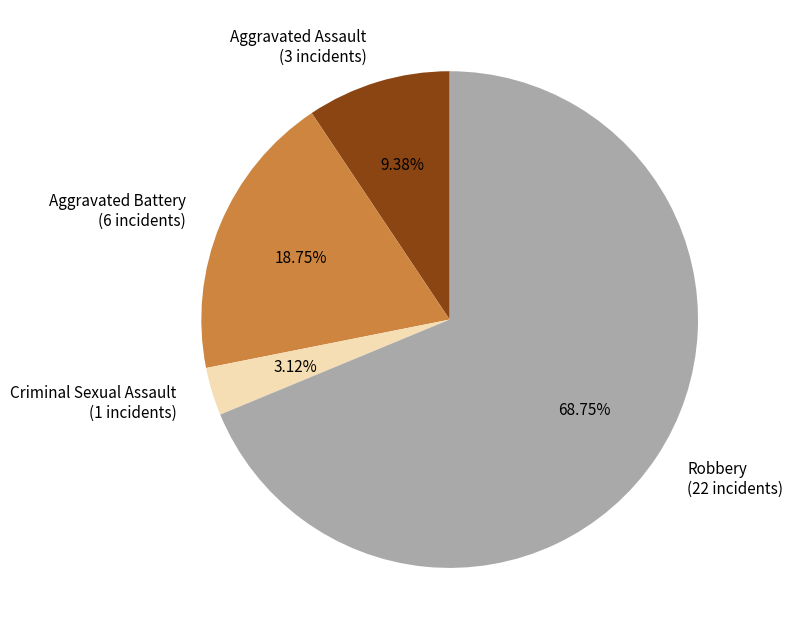

Between Criminal Sexual Assault (1 incidents) and Aggravated Battery (6 incidents), which is larger?

Aggravated Battery (6 incidents)